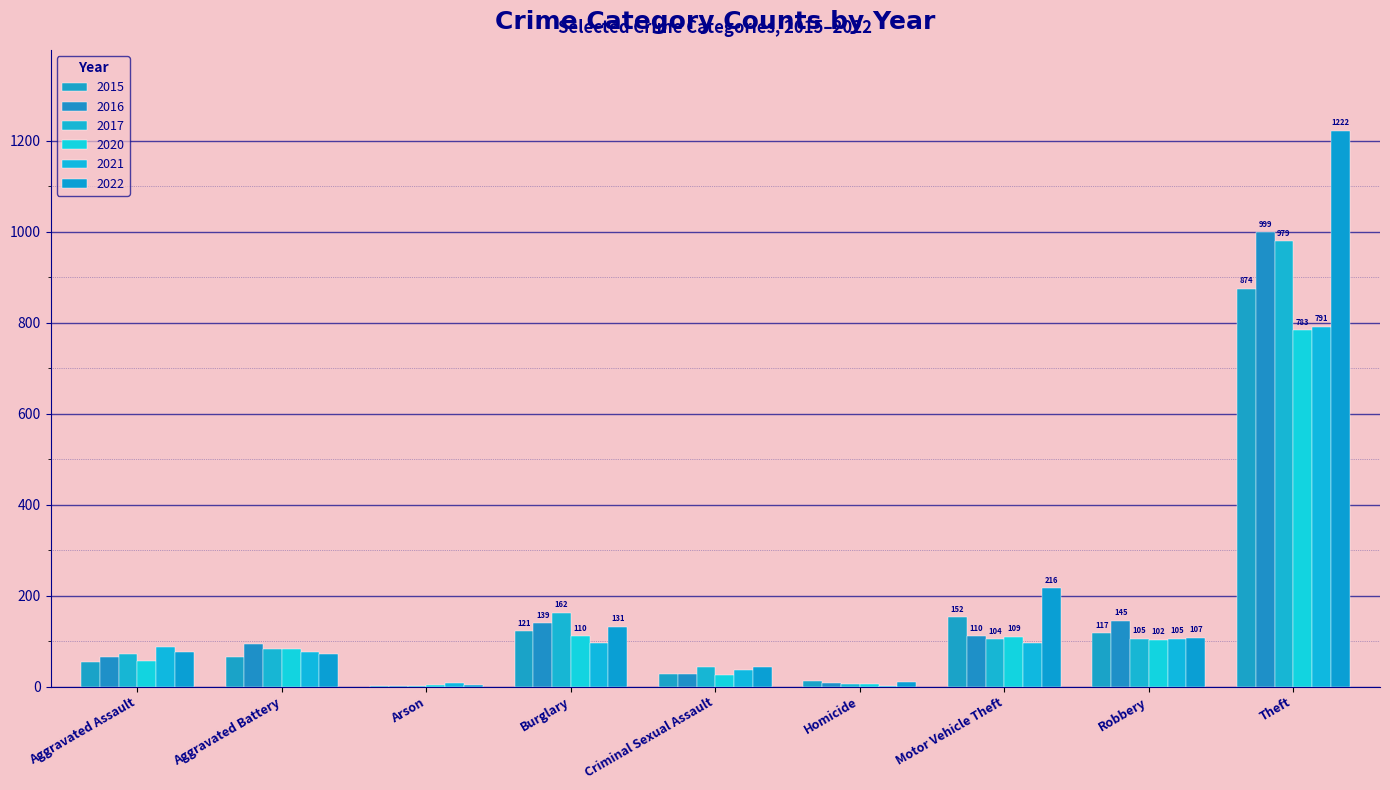

List the series in order of their peak value, highest first.

2022, 2016, 2017, 2015, 2021, 2020